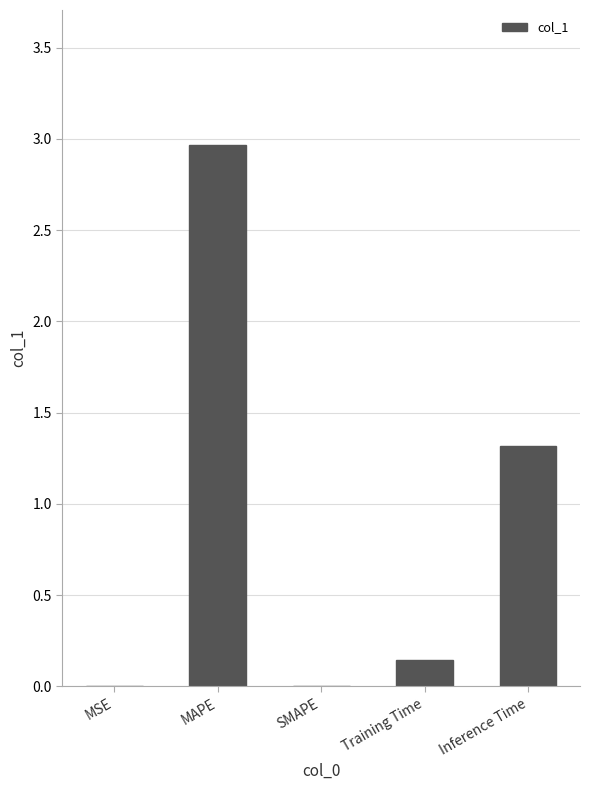

What is the approximate value at Inference Time?

1.3